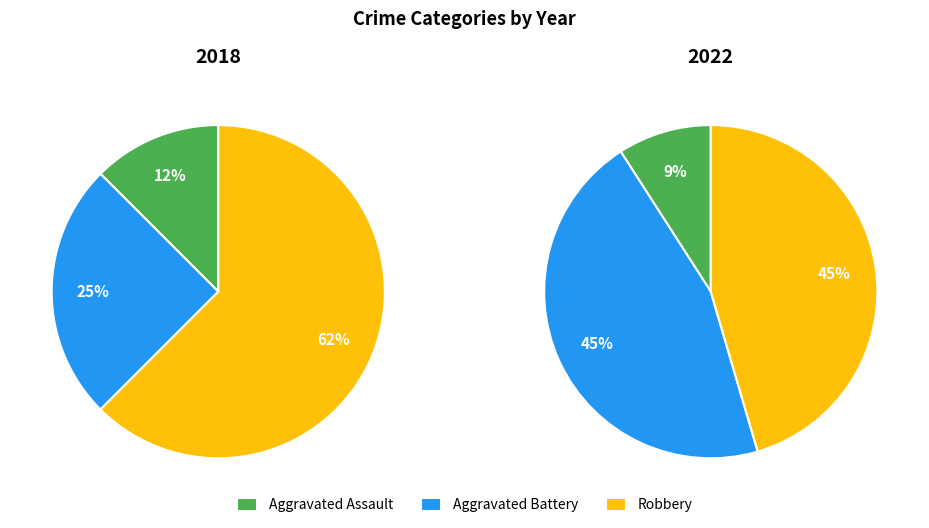

To the nearest percent, what is the average slice percentage?

33%